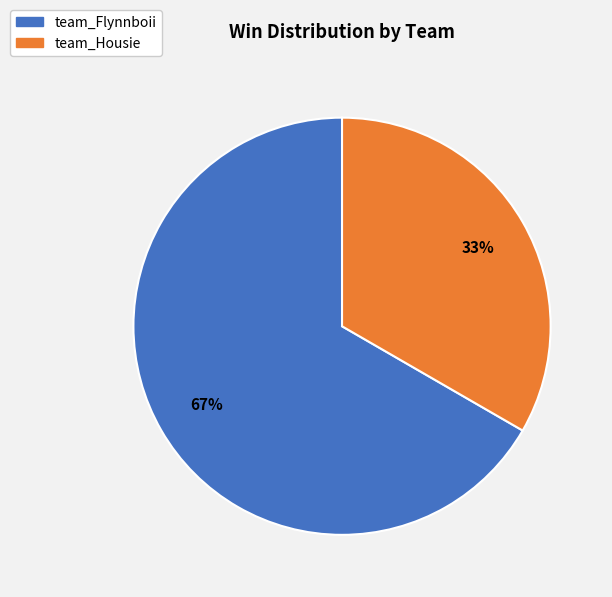

How many slices are in this pie chart?

2